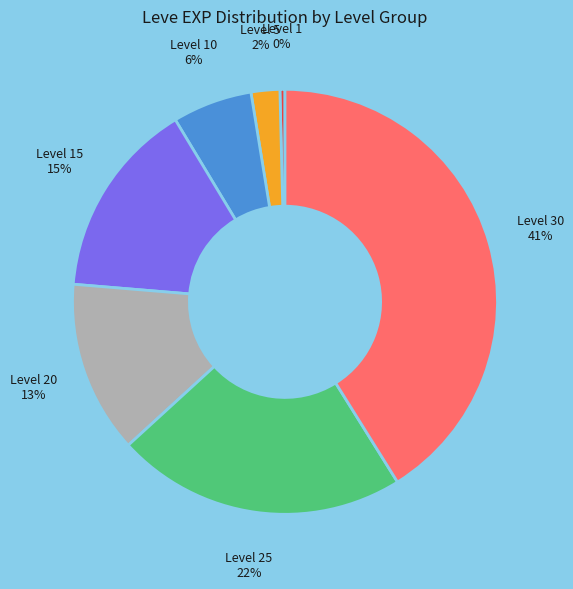

Is there a majority slice in this chart?

No